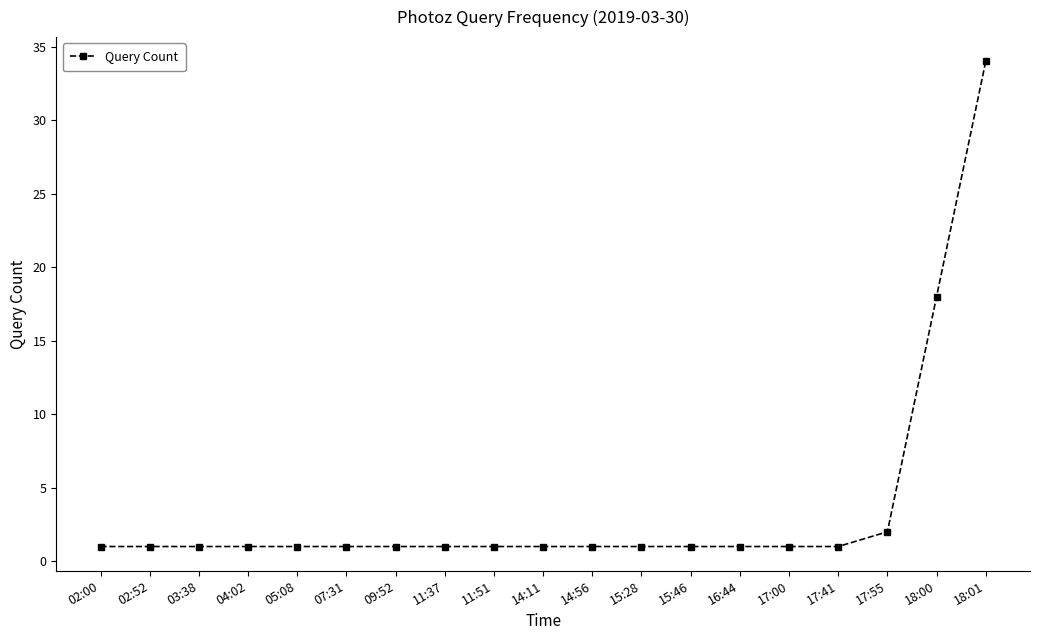

Where is the data nearest to the value 17?

18:00